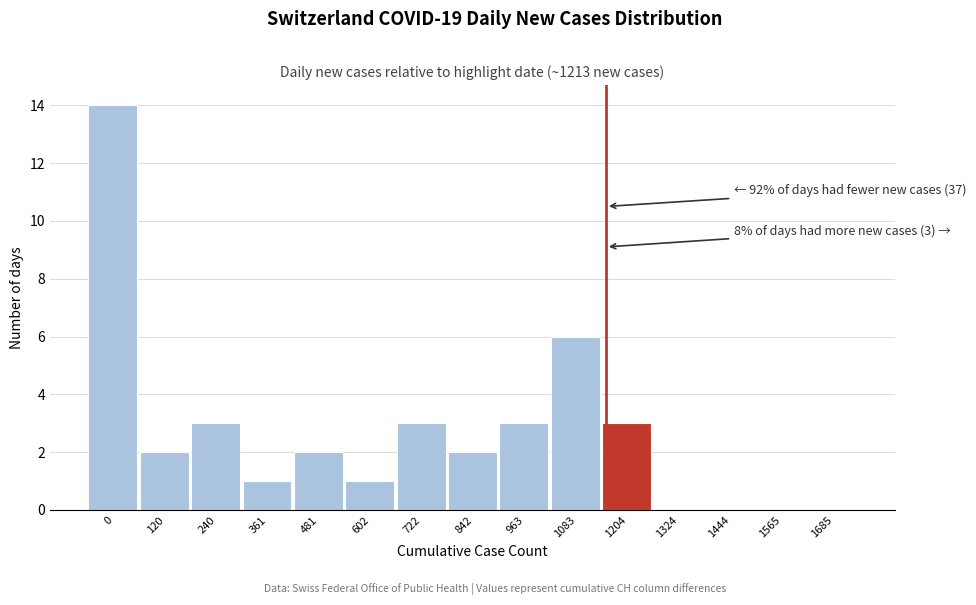

Reading left to right, what are all the values shown in this chart?

0=14	120=2	240=3	361=1	481=2	602=1	722=3	842=2	963=3	1083=6	1204=3	1324=0	1444=0	1565=0	1685=0